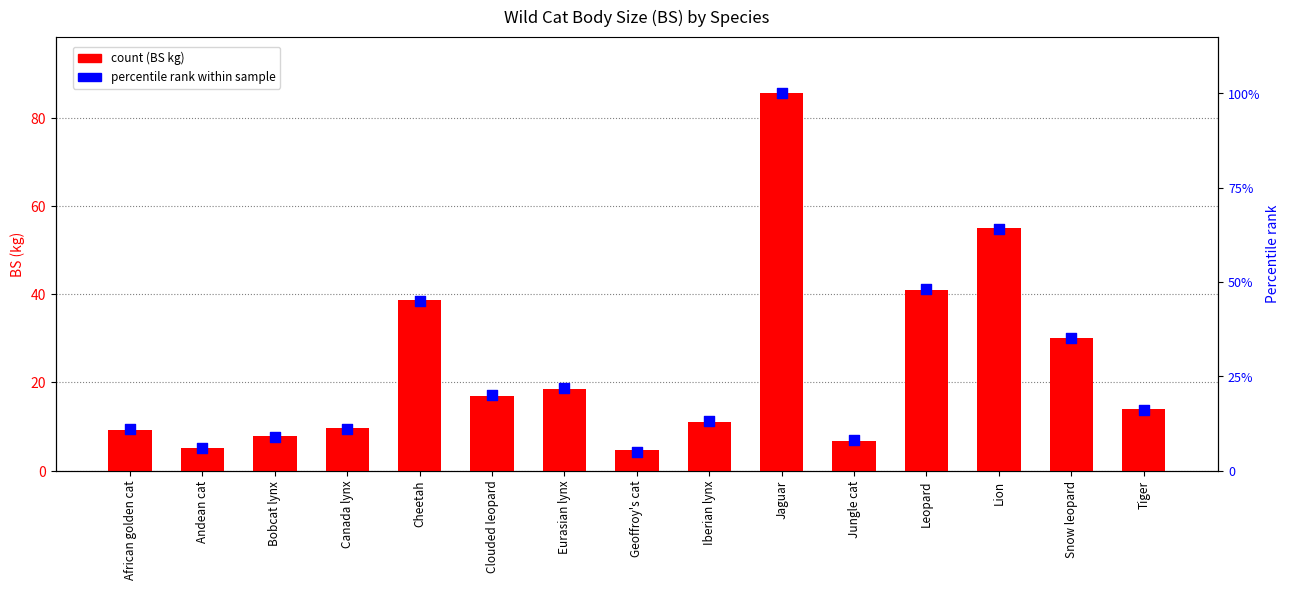

Which series has the largest Y range (max minus min)?

percentile rank within the sample